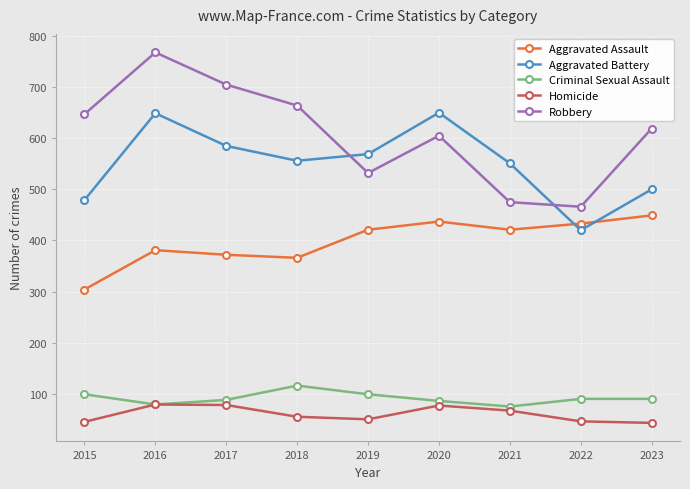

Which series has the largest range (max minus min)?

Robbery